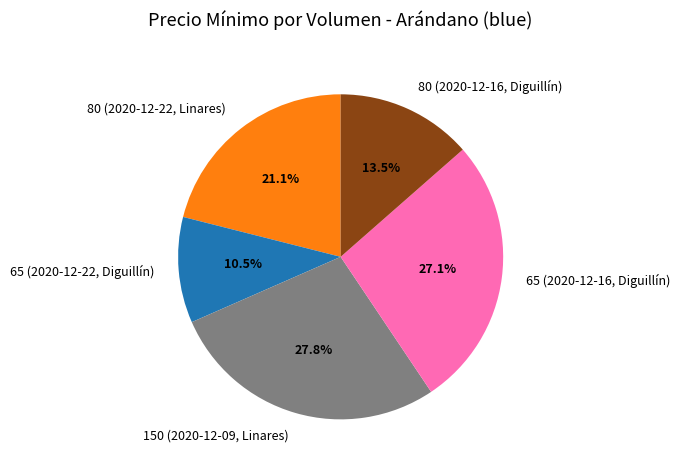

To the nearest percent, what is the difference between the largest and smallest slice percentages?

17%